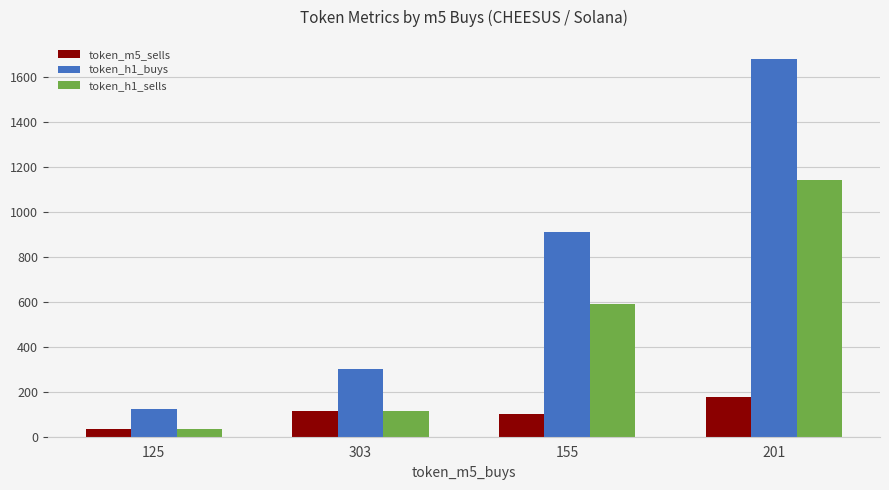

Reading left to right, list all the values displayed in this chart.

token_m5_sells: 34	114	99	176
token_h1_buys: 125	303	912	1680
token_h1_sells: 34	114	591	1140